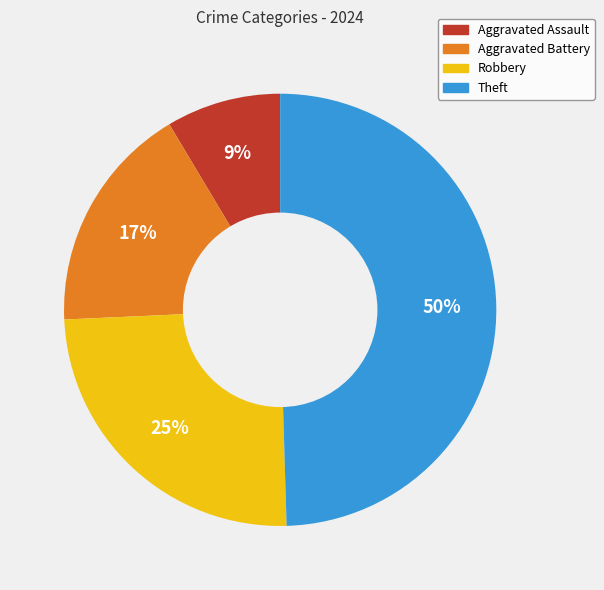

Between Aggravated Battery and Aggravated Assault, which is larger?

Aggravated Battery